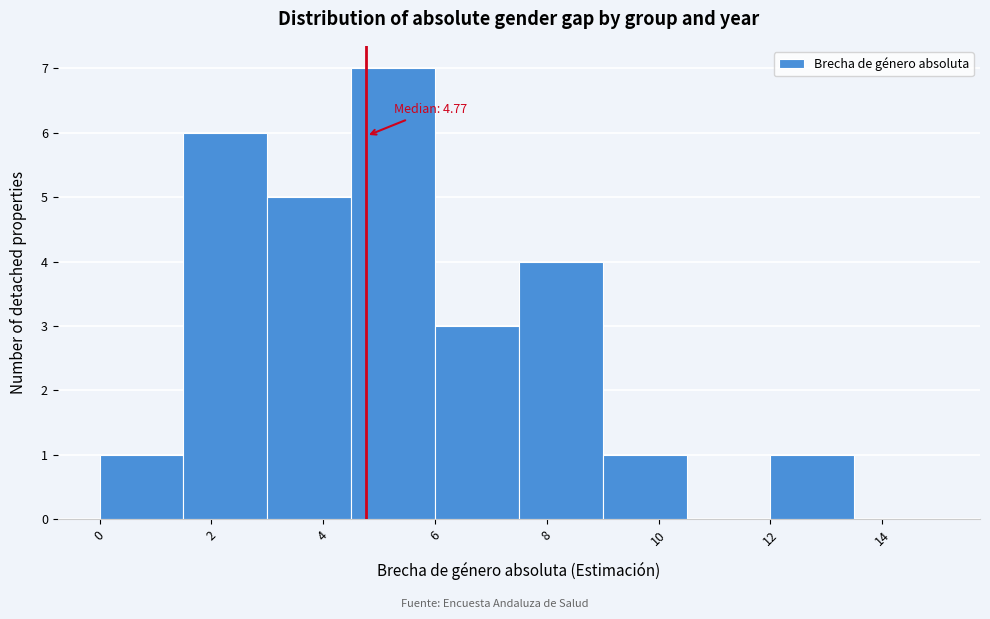

Which range on the x-axis has the tallest bar?

4.5 to 6.0